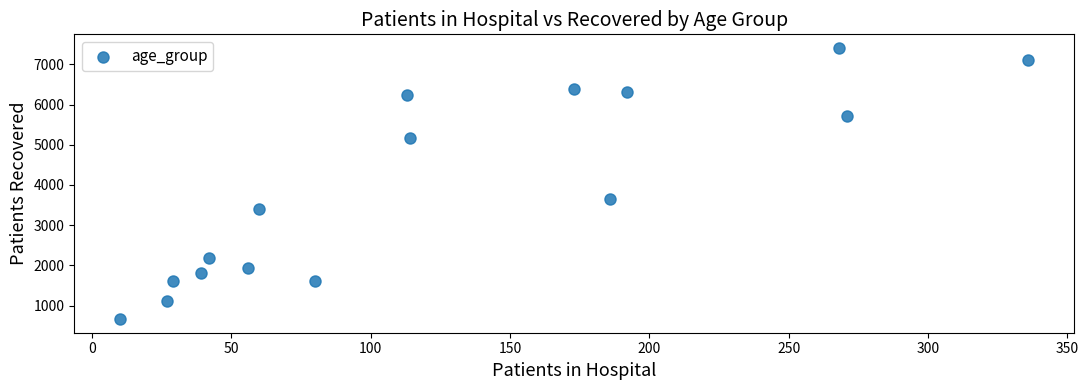

What Y value in the scatter plot is closest to 4035?

3651